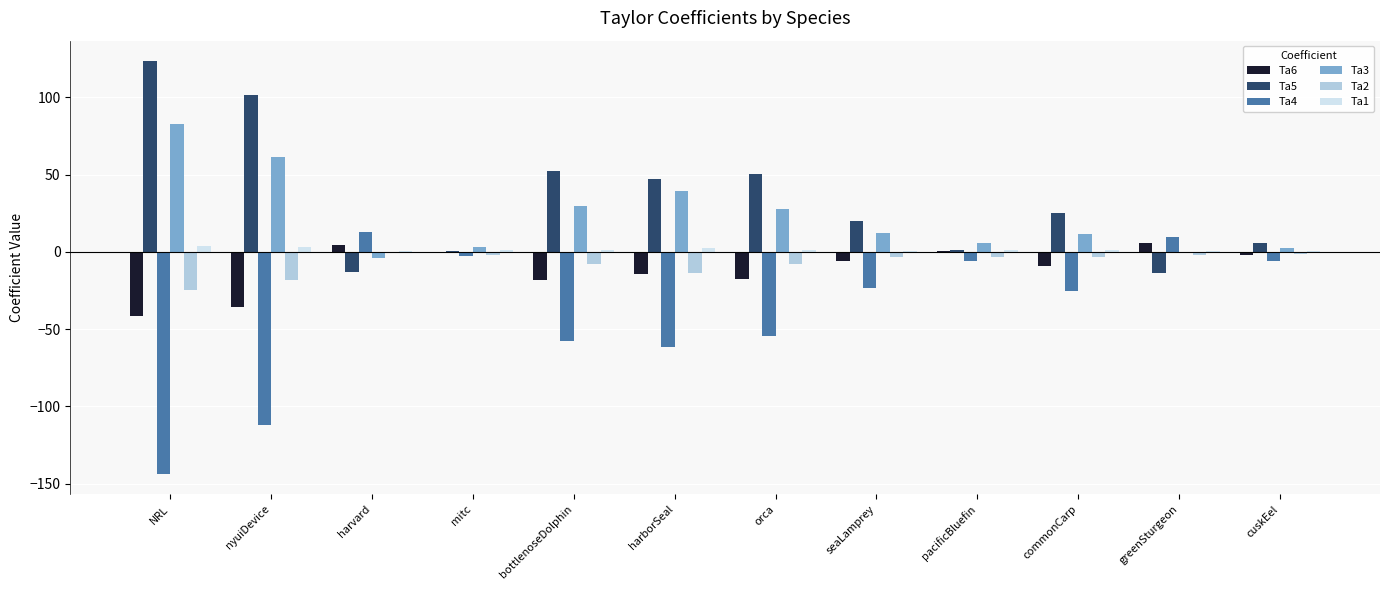

What is the highest value of the Ta4 series?

12.7